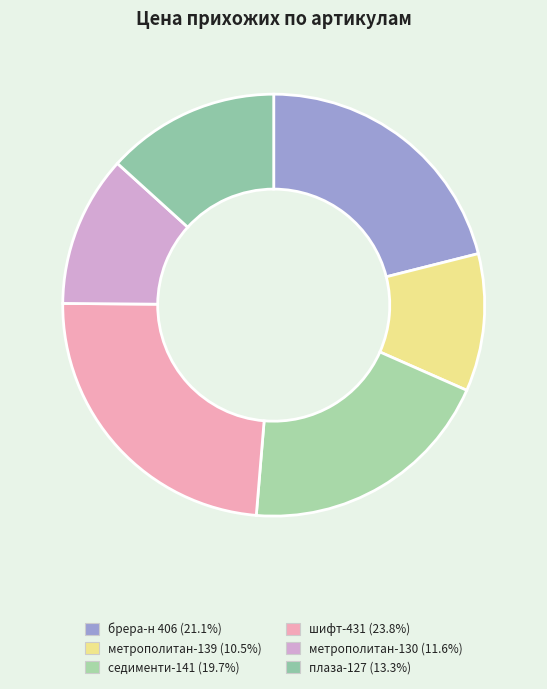

To the nearest percent, what percentage of the pie is плаза-127?

13%